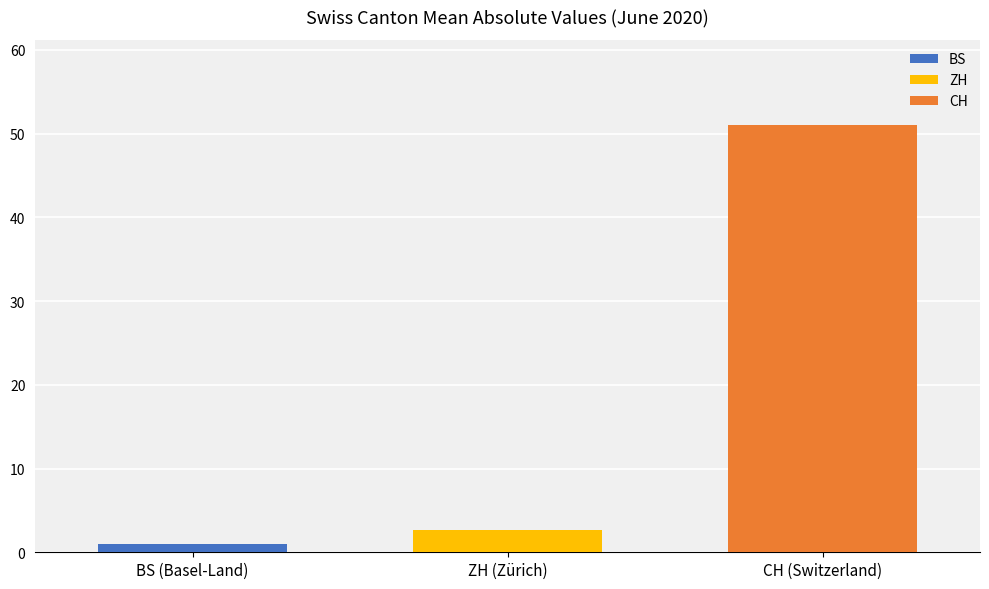

Is it true that CH equals 33.2 at ZH (Zürich)?

False